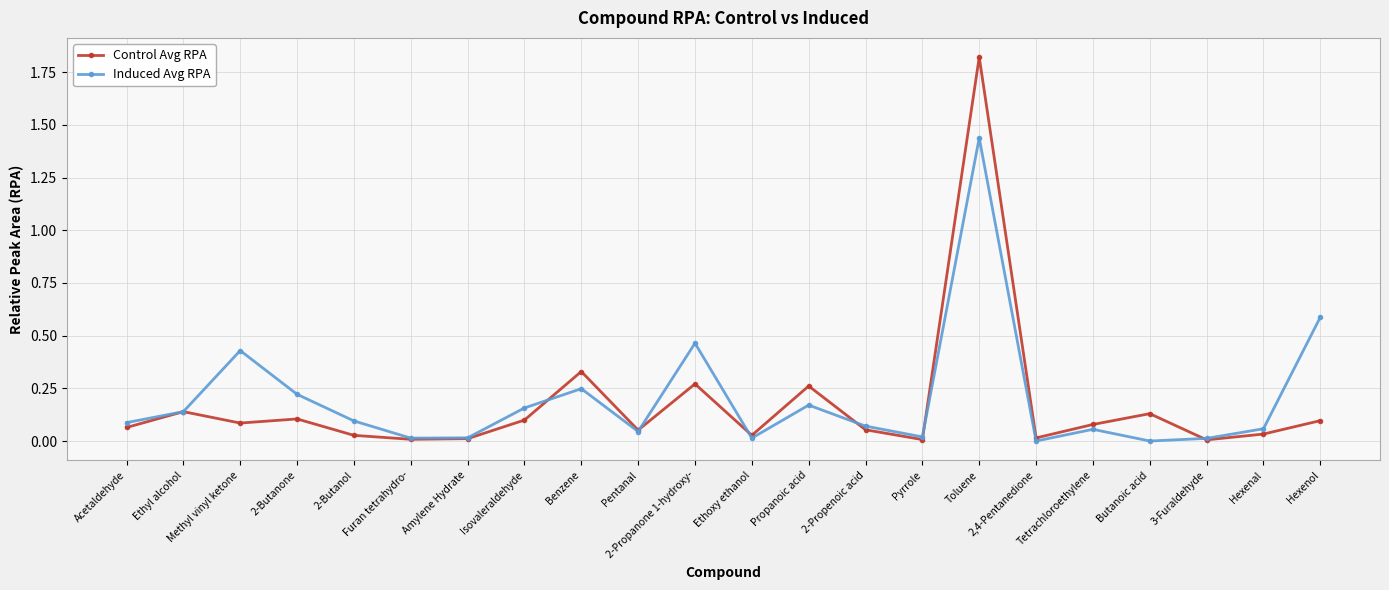

What position from the right is 2,4-Pentanedione?

6